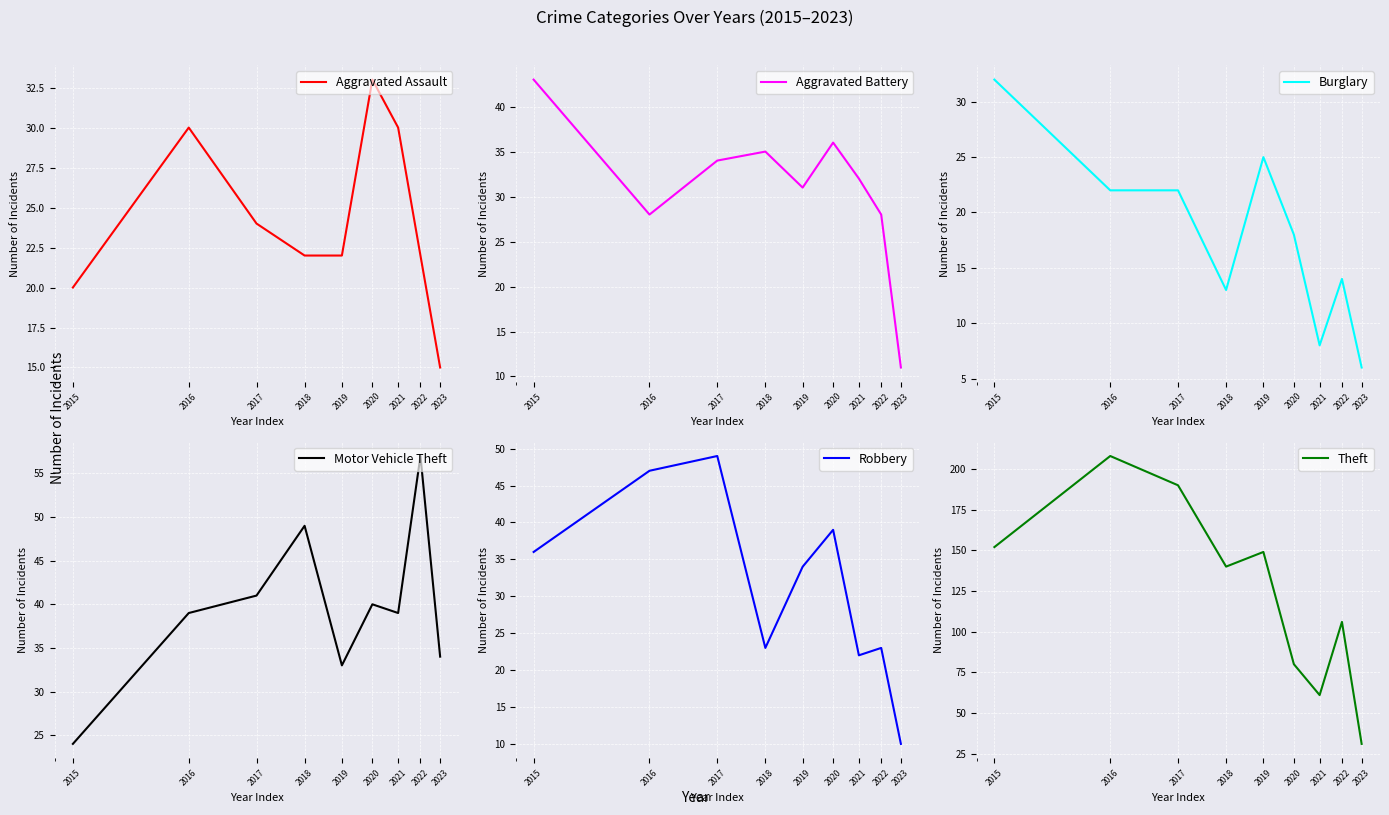

At which label does Robbery first exceed 34?

2015